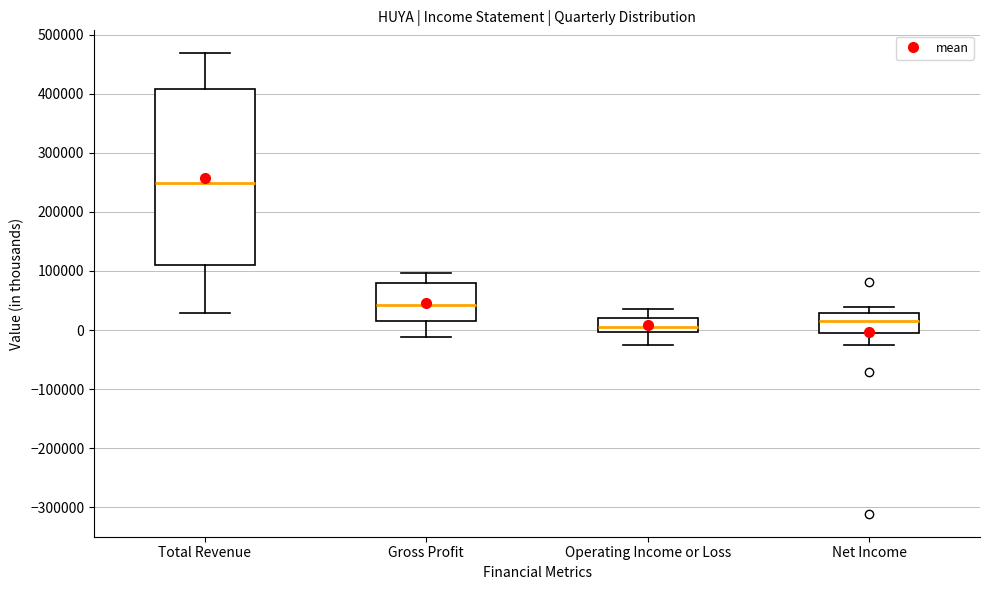

Where does the upper whisker of the box for Total Revenue end on the y-axis? The values are not printed on the chart, so give them approximately, as read against the axis.

470000